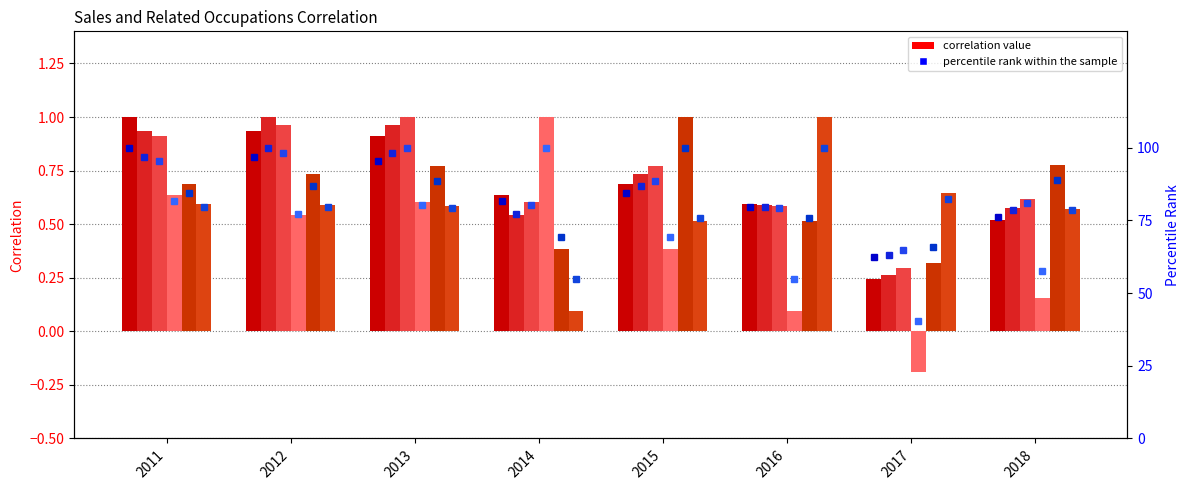

What is the total value across all series at 2017?

378.7